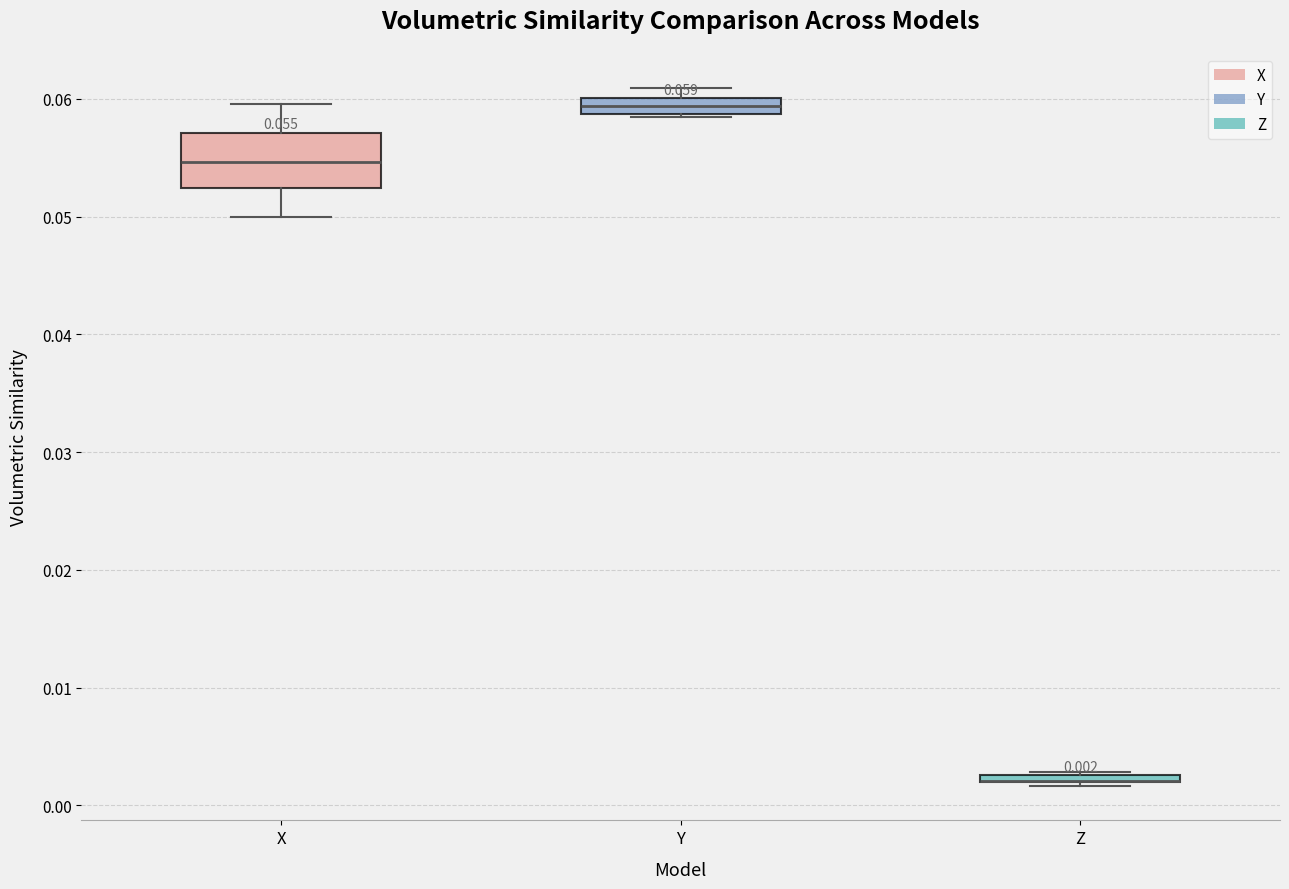

Comparing the boxes themselves (not the whiskers), which one is the tallest?

X